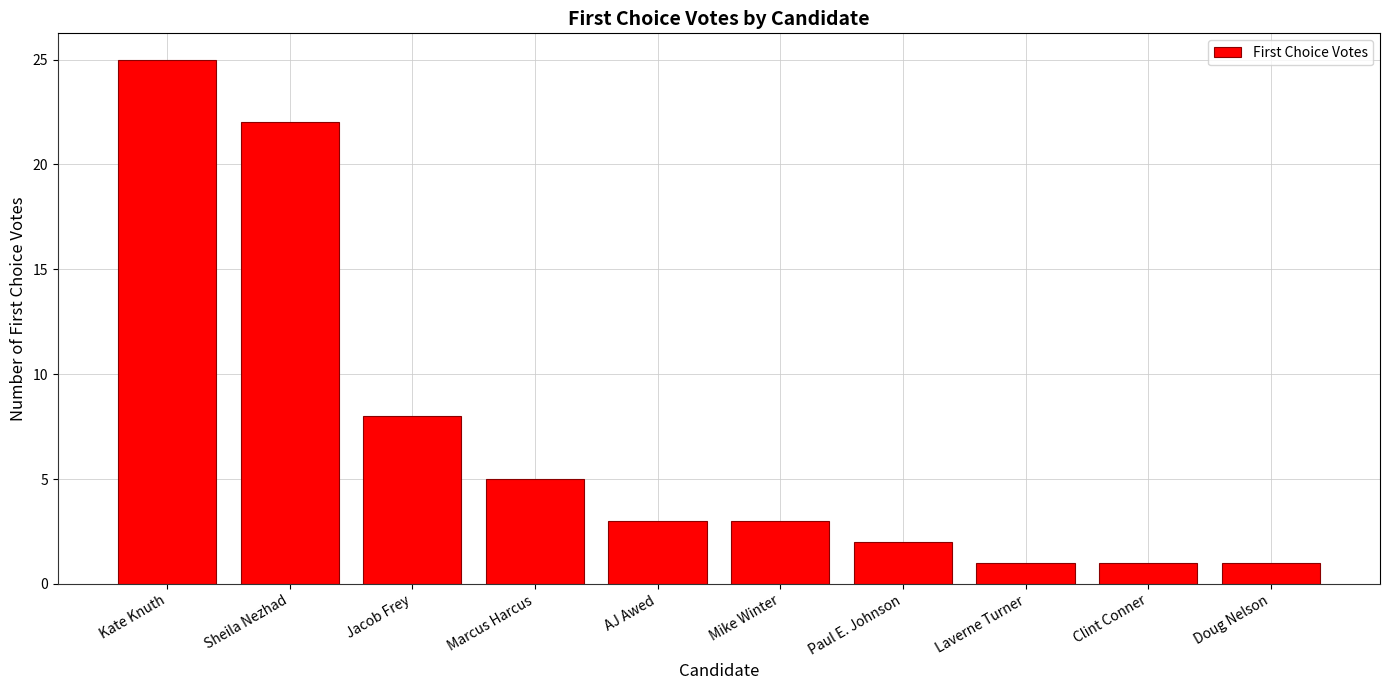

What is the sum of all values?

71